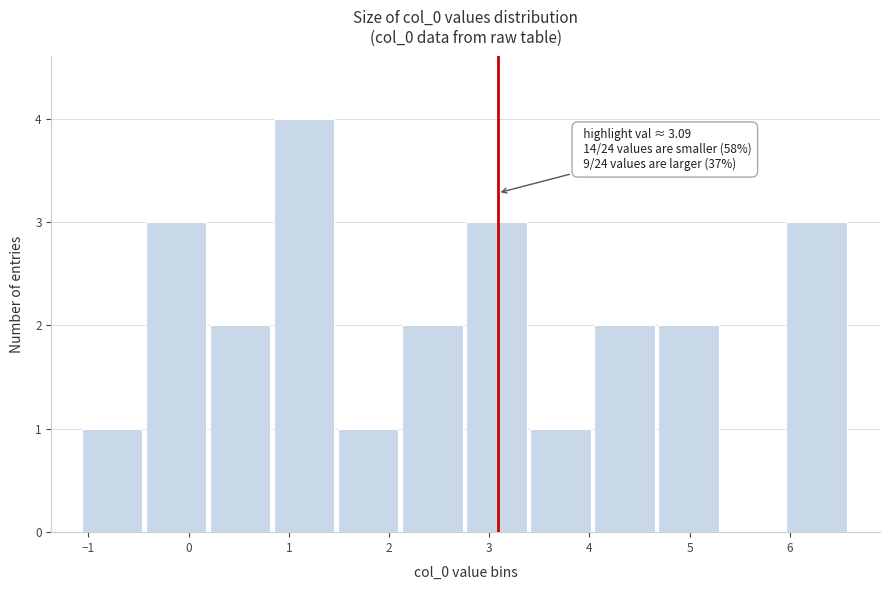

Over which range of the x-axis is the bar tallest?

0.8 to 1.5